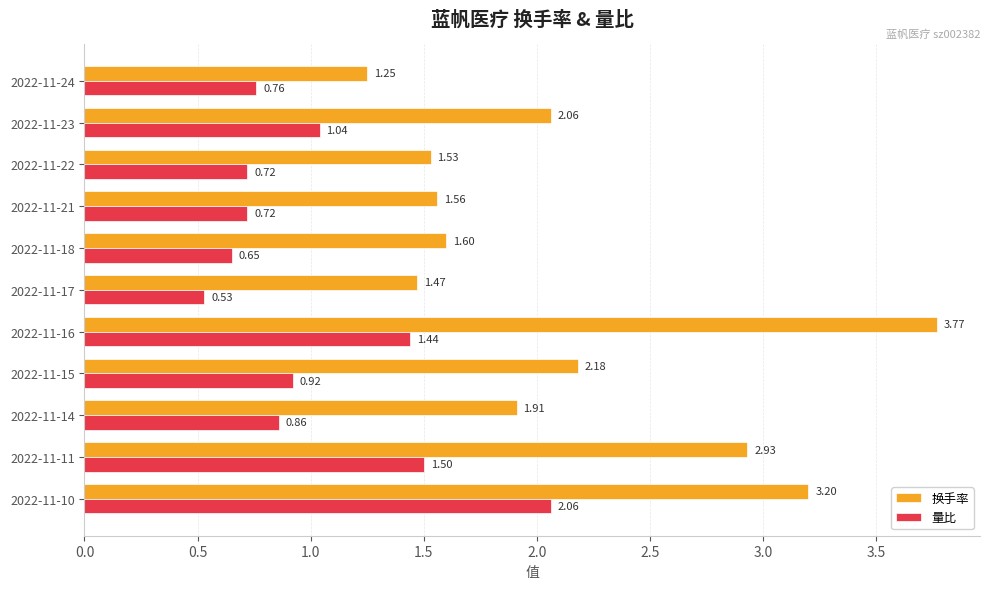

What is the total value across all series at 2022-11-14?

2.8